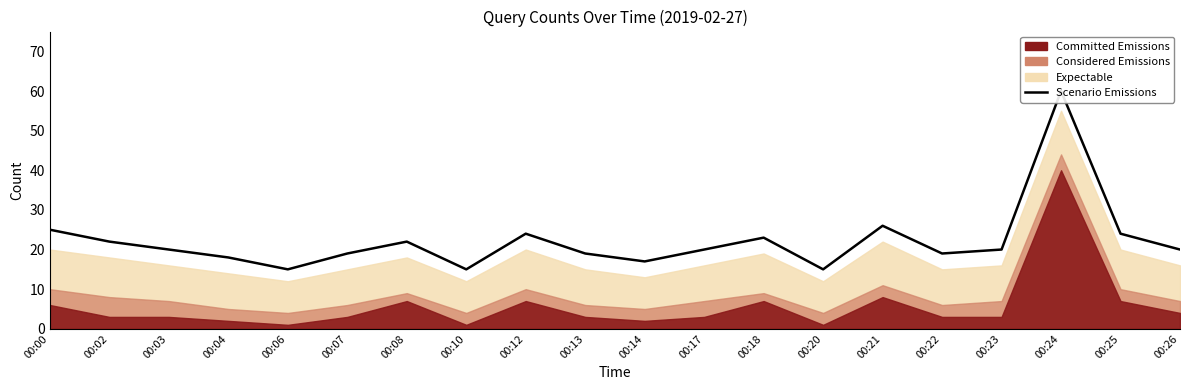

Rank the categories by value from highest to lowest.

00:24, 00:21, 00:00, 00:12, 00:25, 00:18, 00:02, 00:08, 00:03, 00:17, 00:23, 00:26, 00:07, 00:13, 00:22, 00:04, 00:14, 00:06, 00:10, 00:20